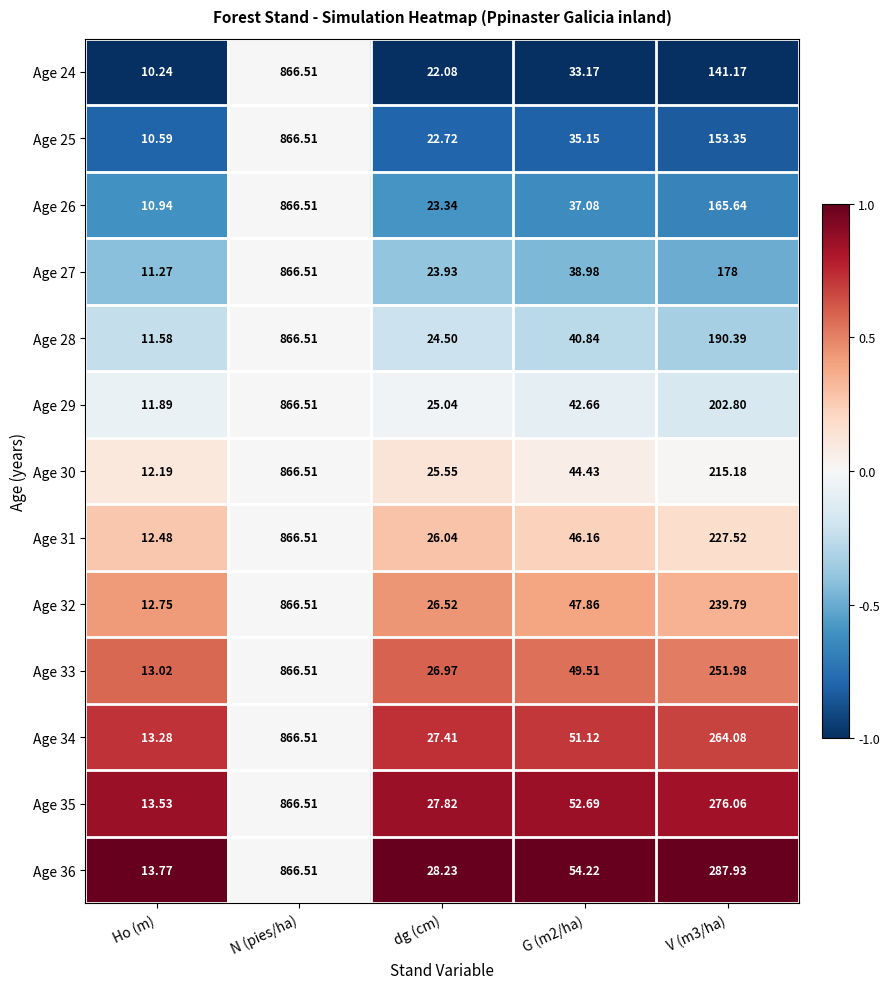

At which label does Age 32 first exceed 47?

N (pies/ha)